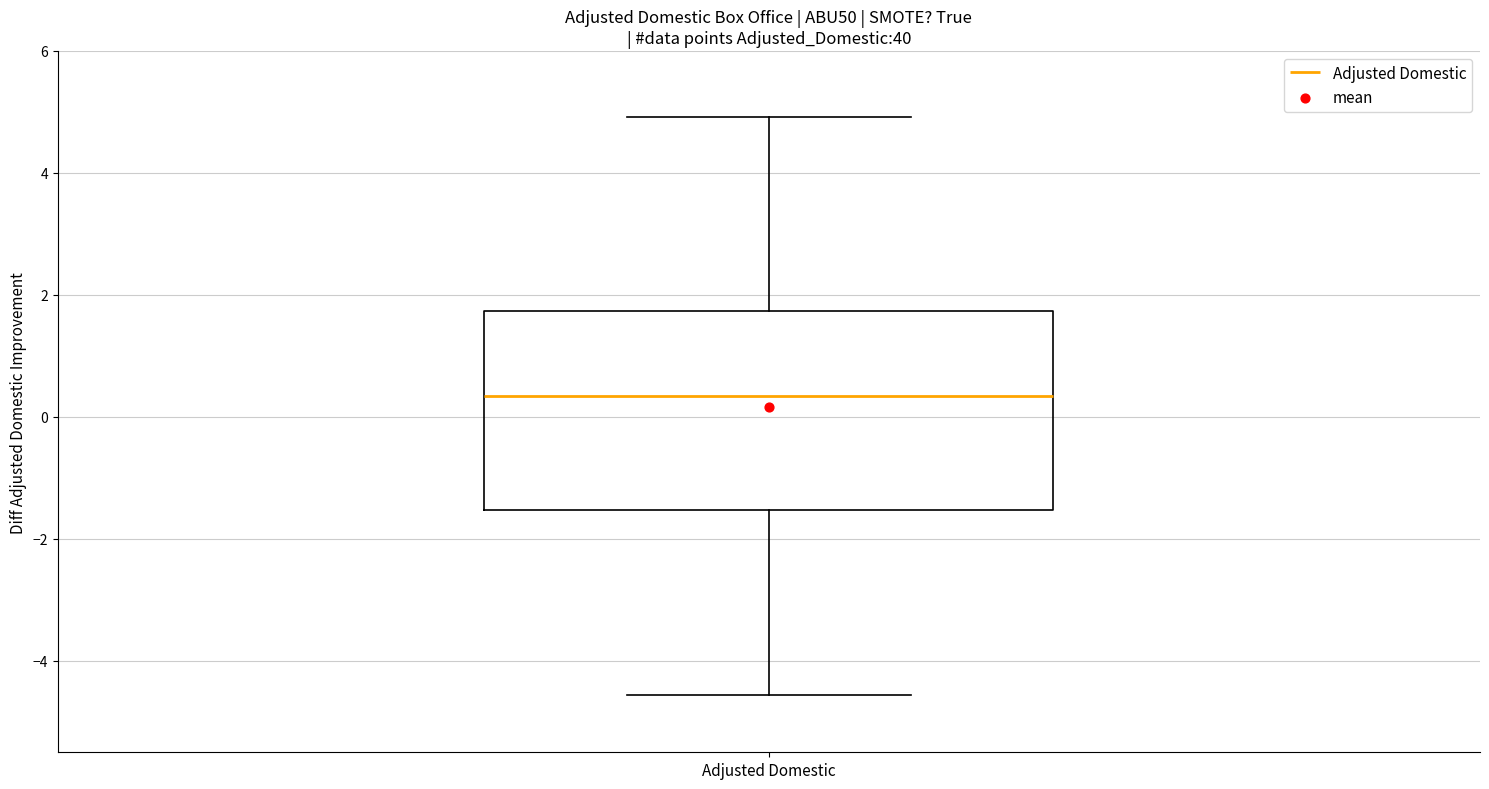

Where does the lower whisker of the box for Adjusted Domestic end on the y-axis? The values are not printed on the chart, so give them approximately, as read against the axis.

-4.6